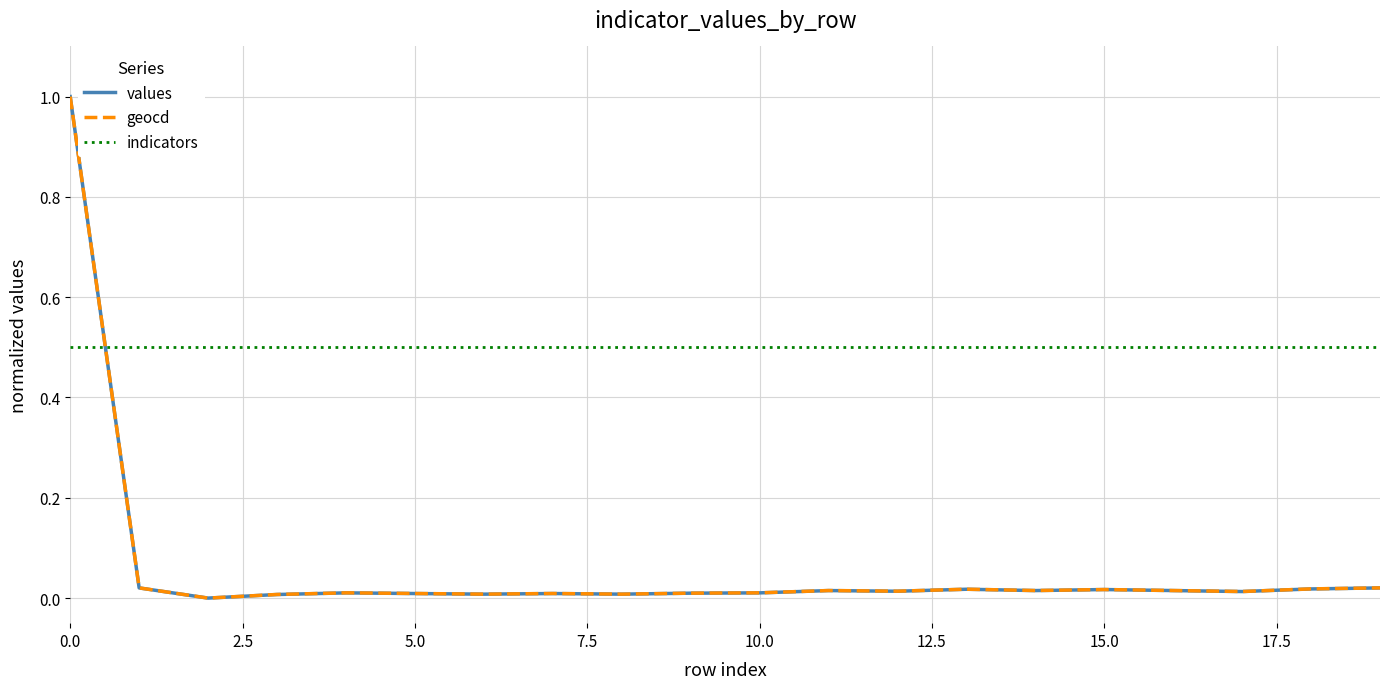

At how many categories does at least one series exceed 0?

20